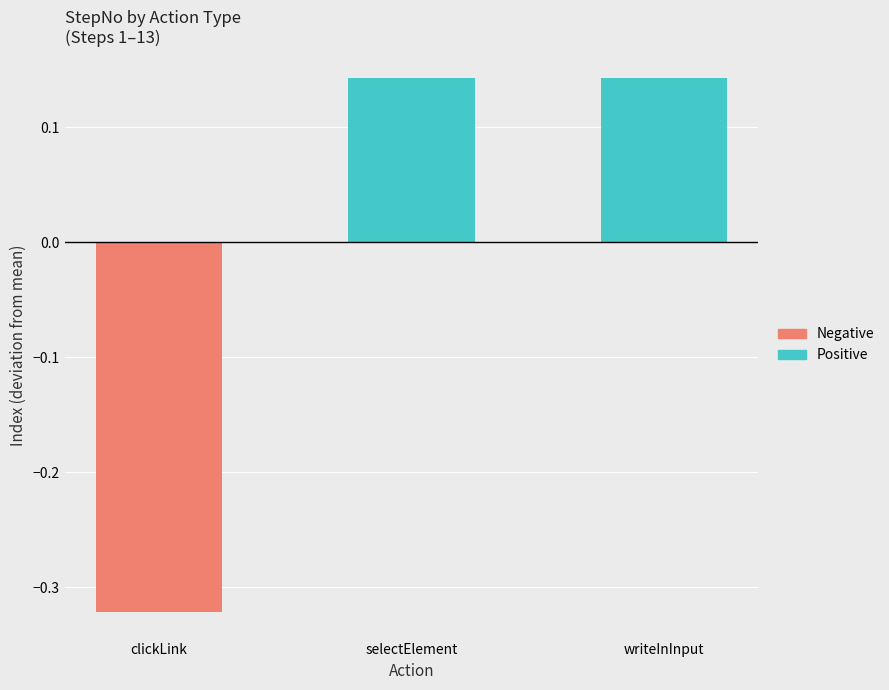

What is the difference between the highest and lowest values at clickLink?

0.3